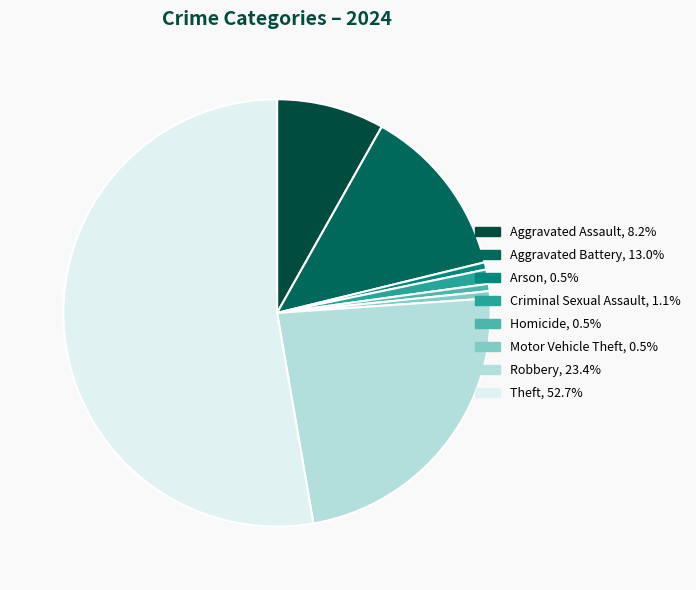

Between Robbery and Aggravated Assault, which is larger?

Robbery